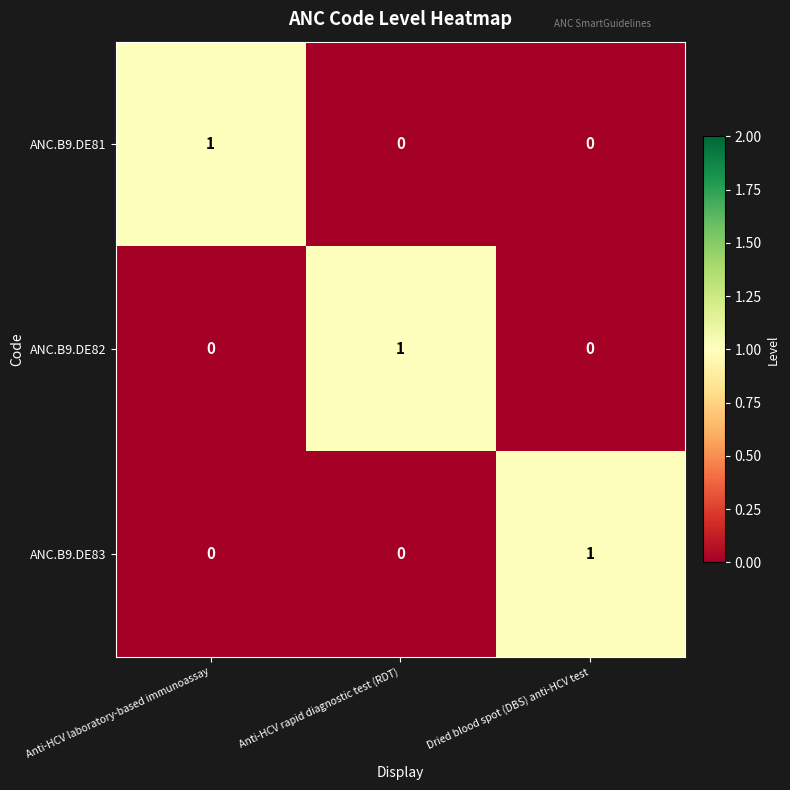

At how many categories does at least one series exceed 0?

3